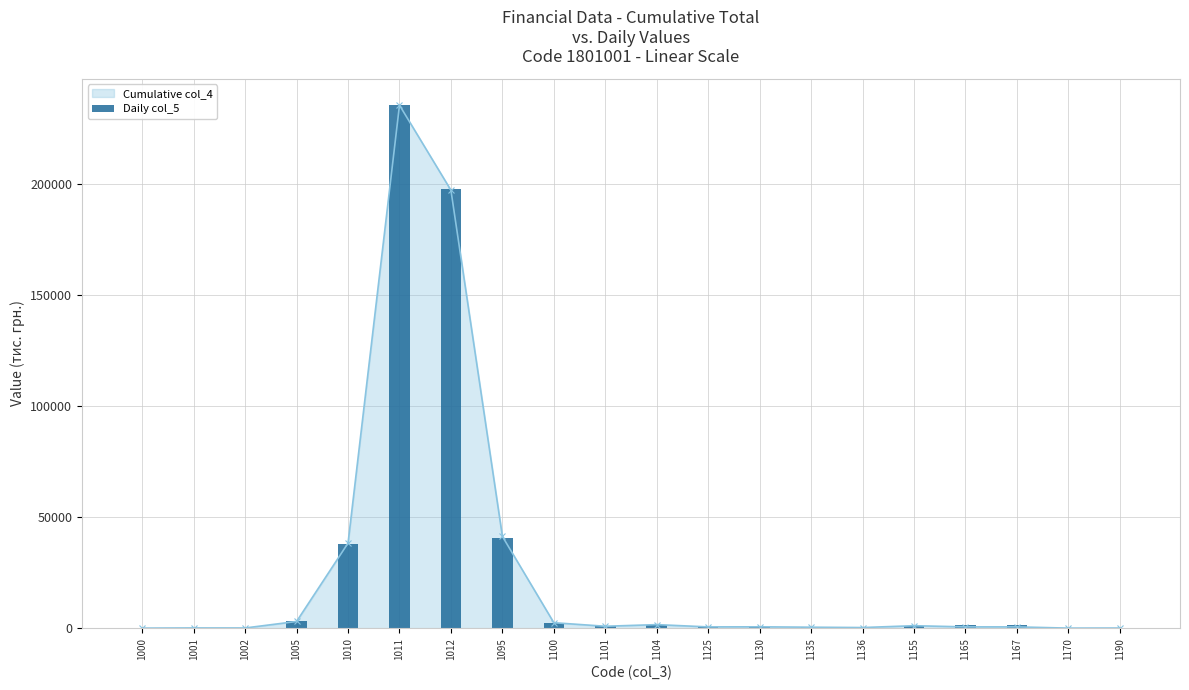

Rank the categories by value from highest to lowest.

1011, 1012, 1095, 1010, 1005, 1100, 1104, 1165, 1167, 1155, 1101, 1125, 1130, 1135, 1136, 1001, 1002, 1190, 1170, 1000